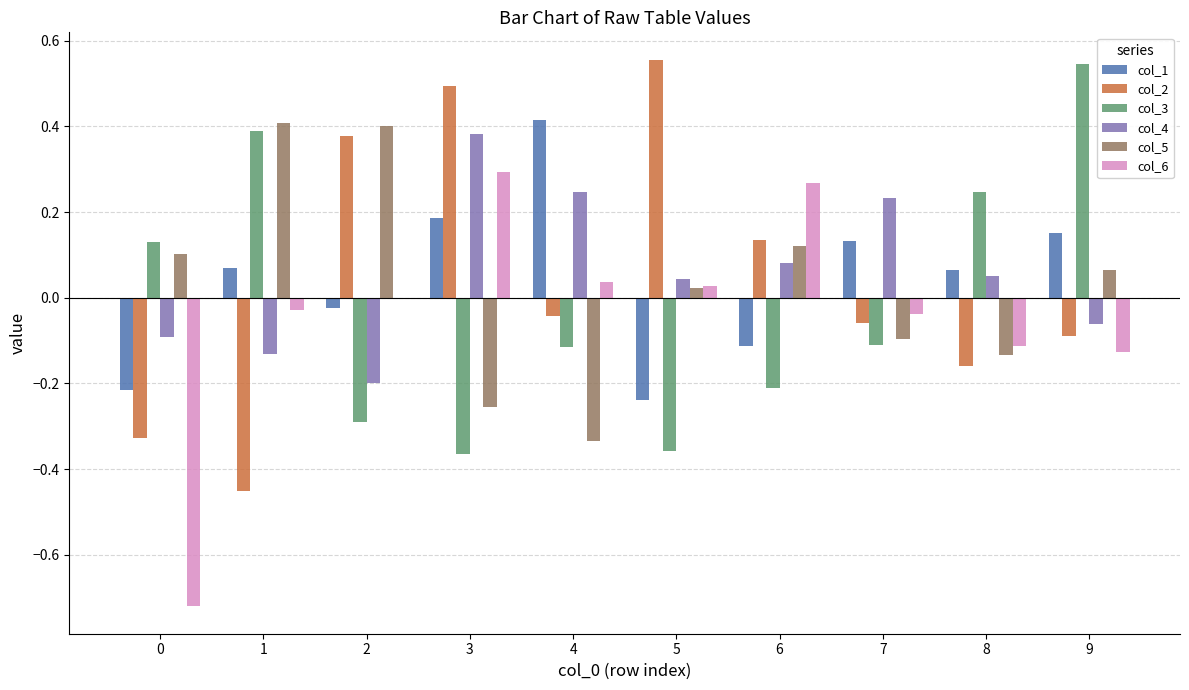

Which series changed the most between 3 and 9?

col_3